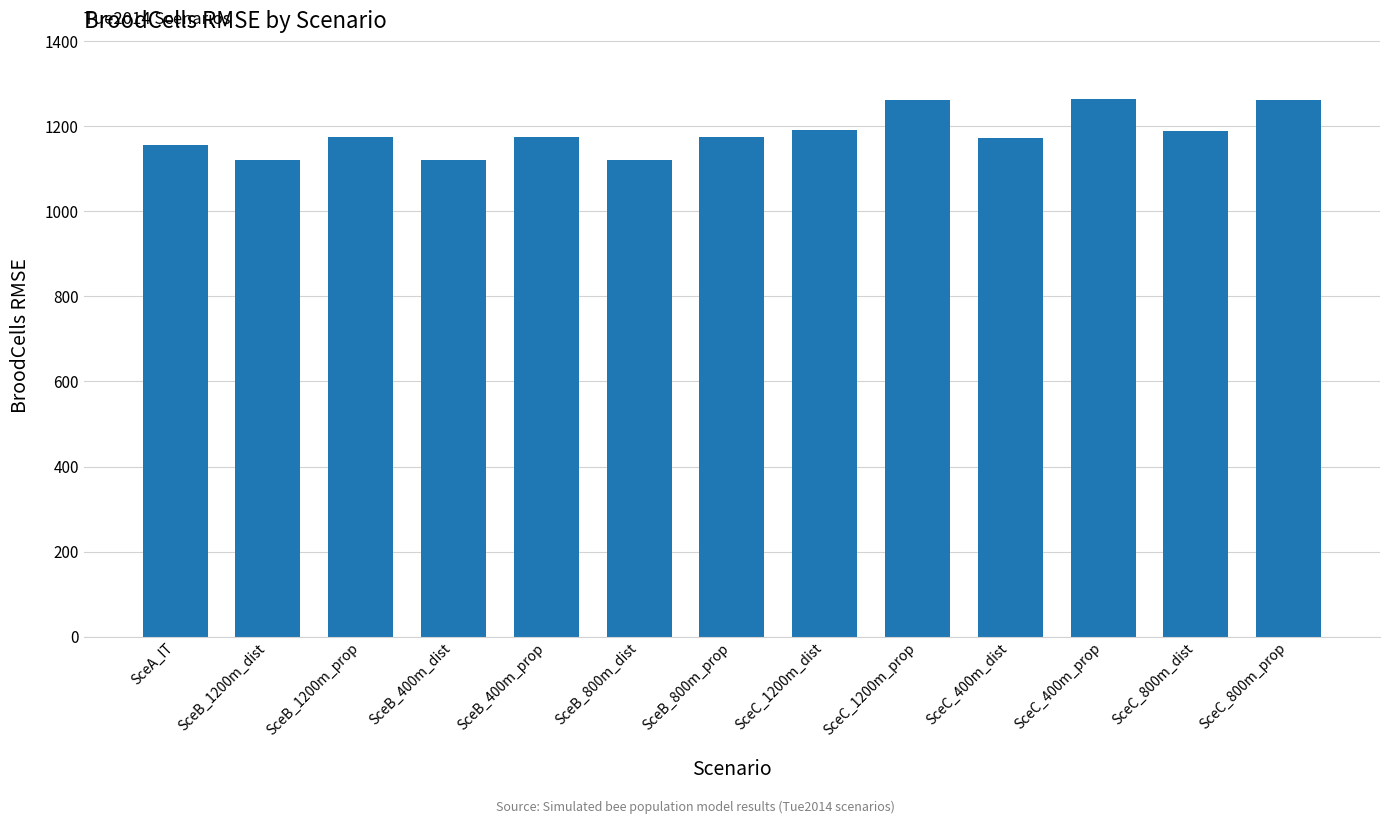

Approximately how many times larger is the value at SceC_800m_dist compared to SceC_1200m_prop?

0.9